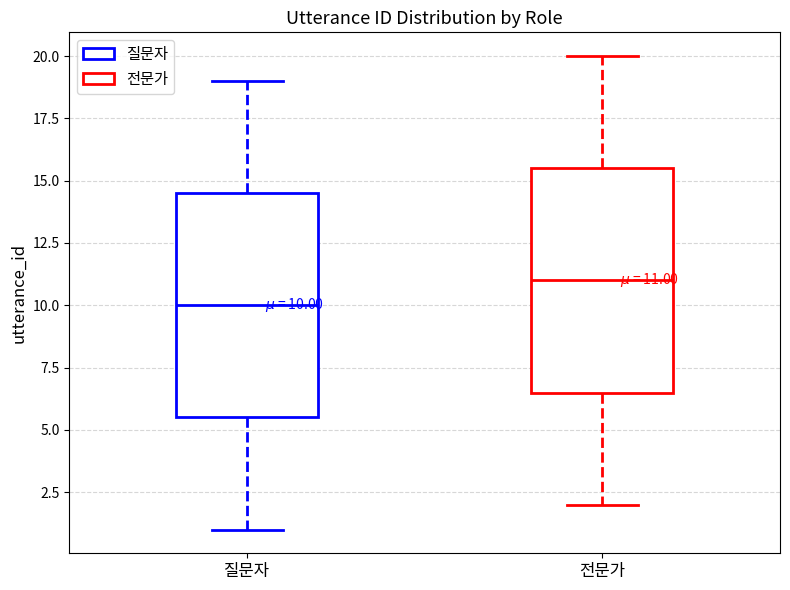

Which box has the highest median line?

전문가